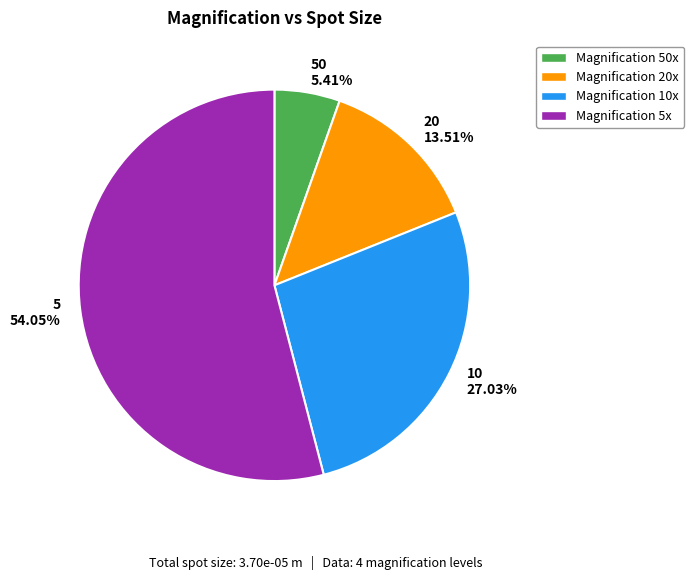

What is the majority slice?

5 54.05%